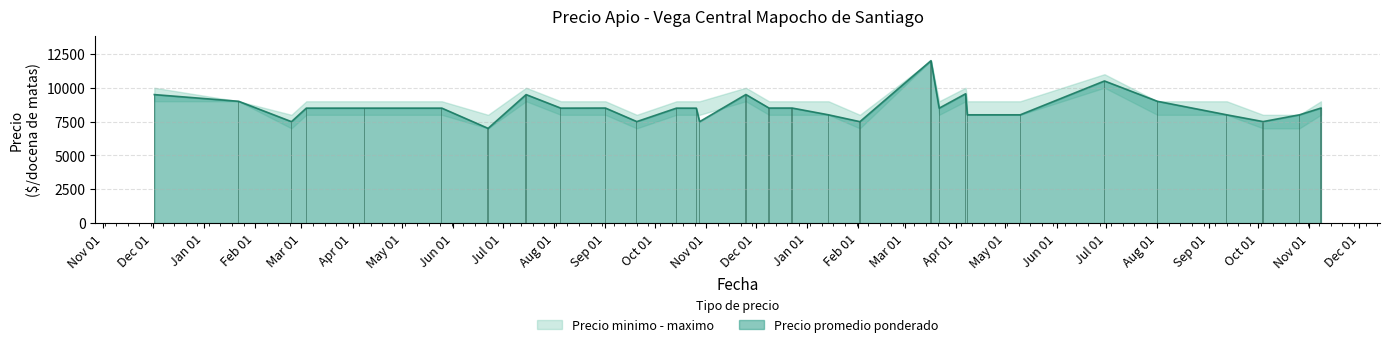

The Precio minimo series shows 8000 at 2021-10-26. True or false?

True